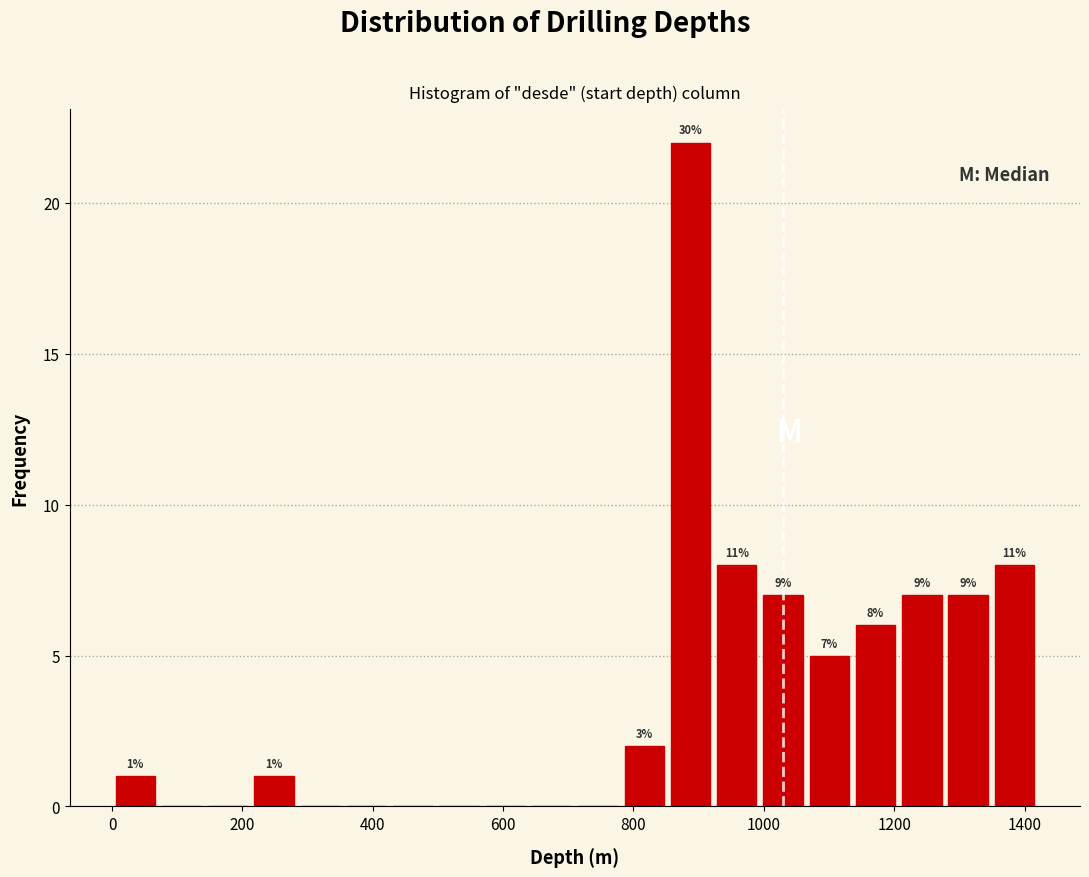

Read against the x-axis, roughly where is the centre of the tallest bar?

880